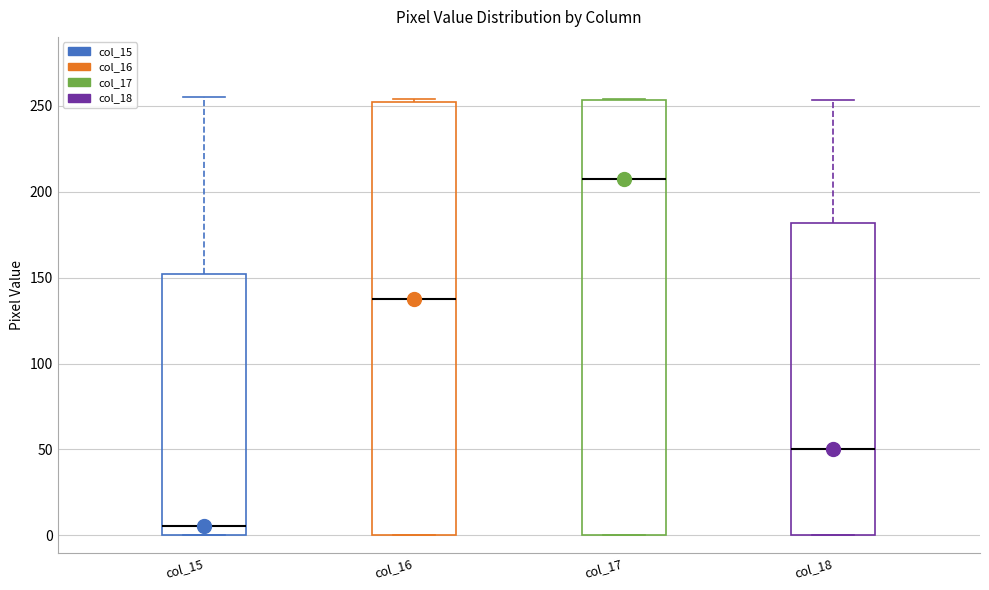

Where does the upper whisker of the box for col_18 end on the y-axis? The values are not printed on the chart, so give them approximately, as read against the axis.

255